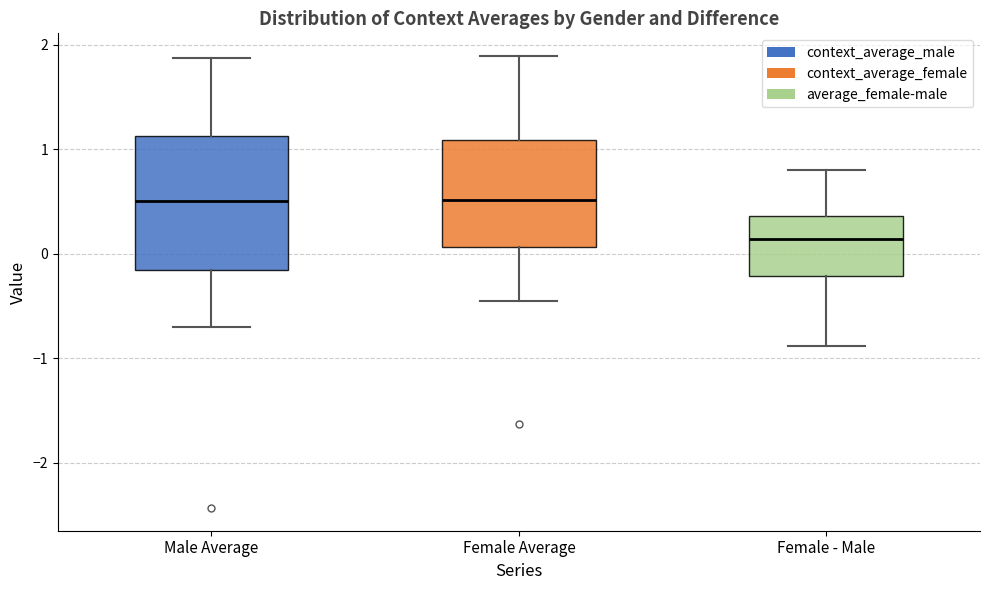

Which box is the tallest, from its lower edge to its upper edge?

Male Average